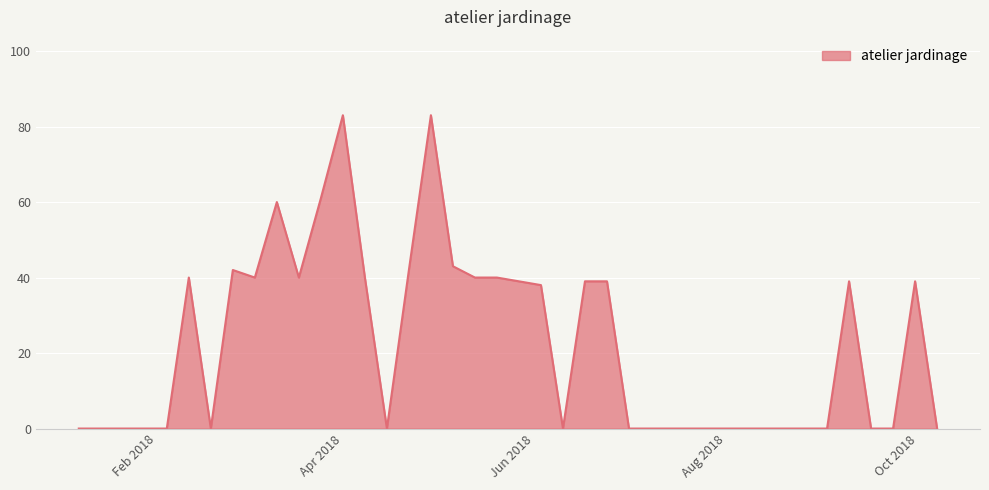

How many lines are shown in the chart?

1